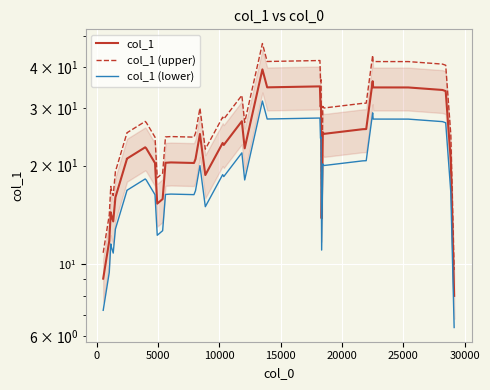

How many lines are shown in the chart?

3